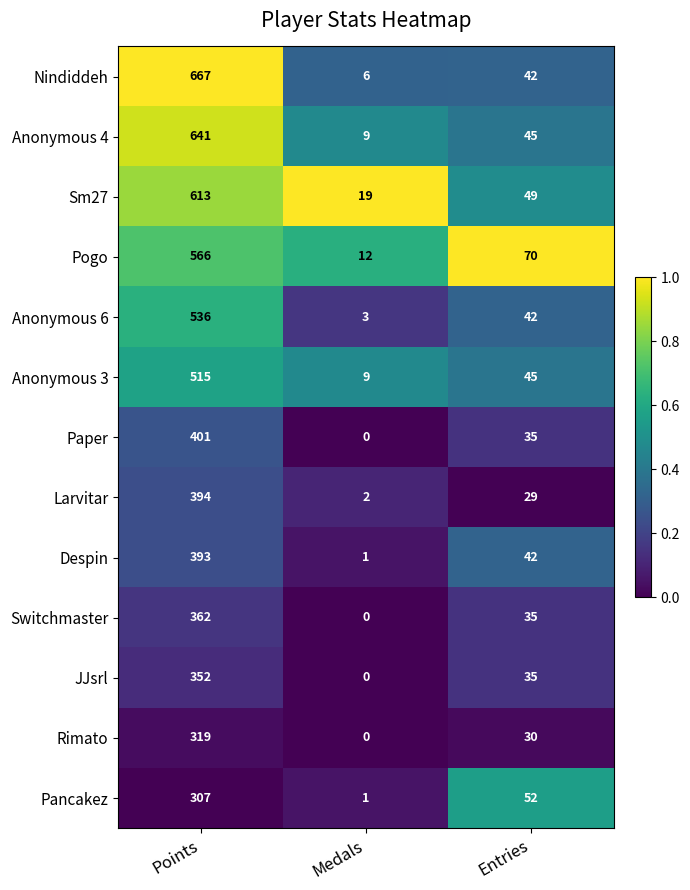

Which series has the largest range (max minus min)?

Nindiddeh